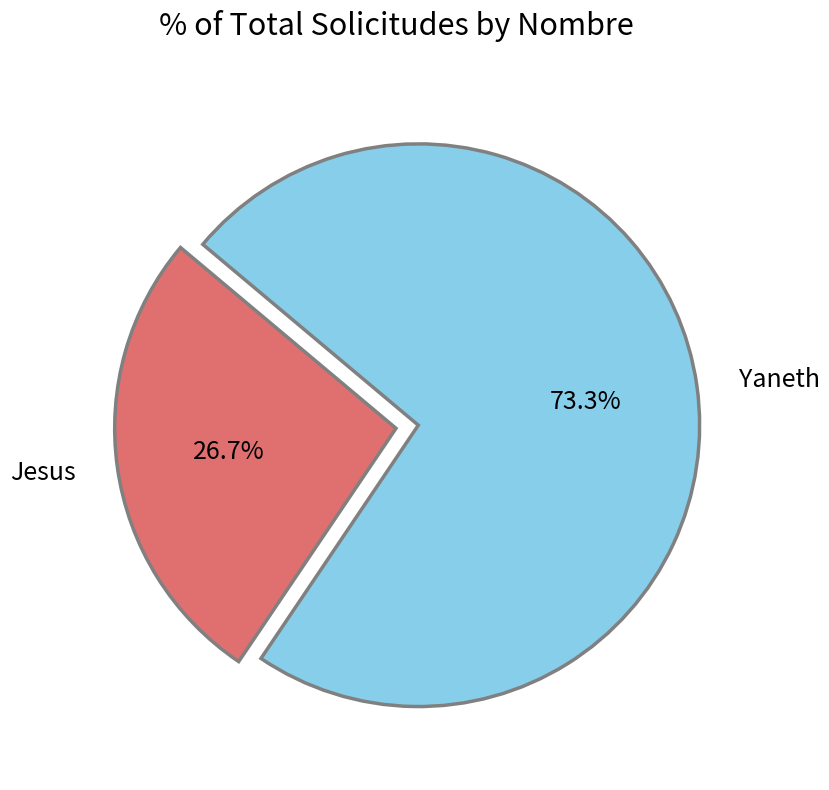

True or false: Yaneth accounts for 67% of the total.

False